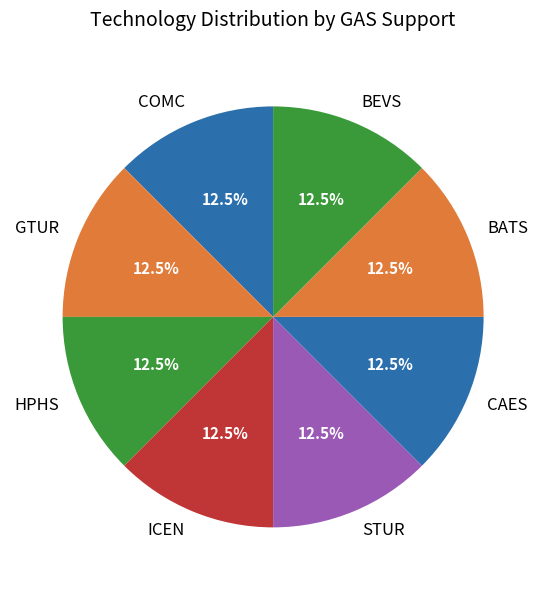

Is there any slice that represents more than half of the pie?

No